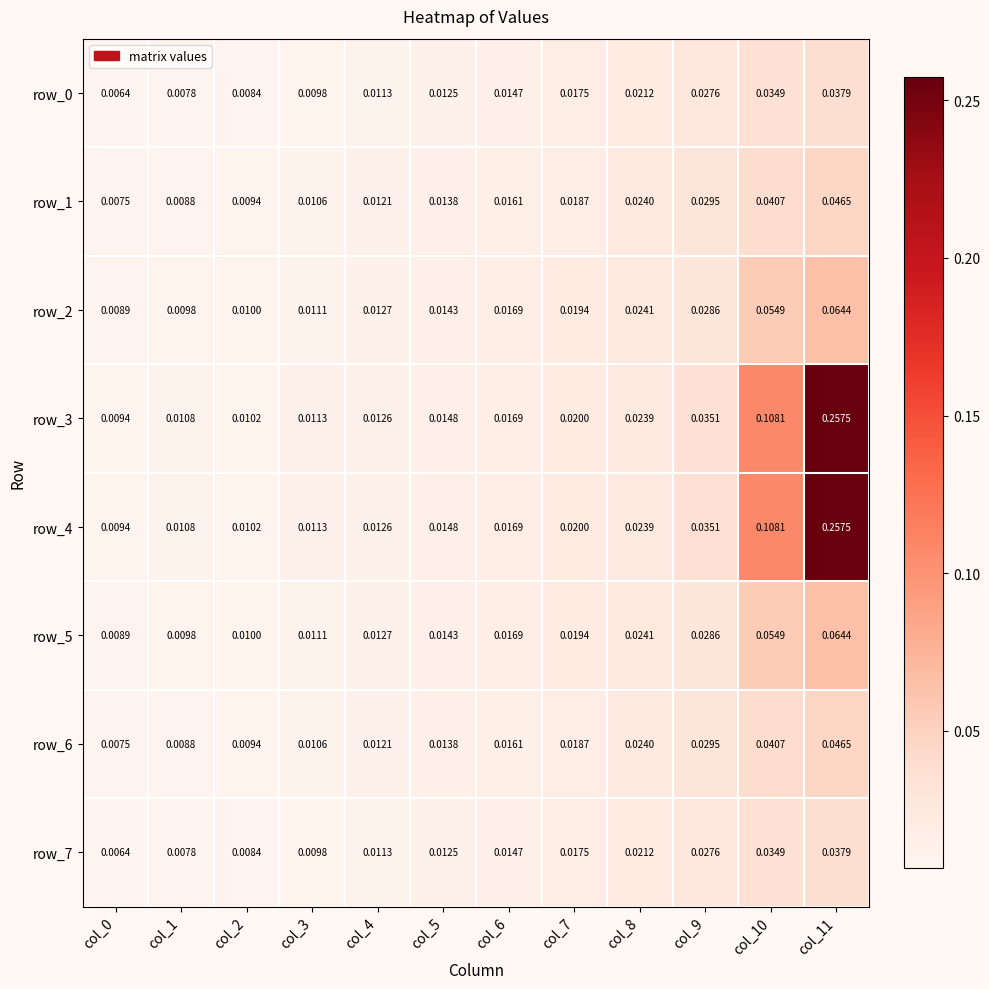

Is the value of row_2 at col_11 greater than the value of row_0 at col_0?

Yes